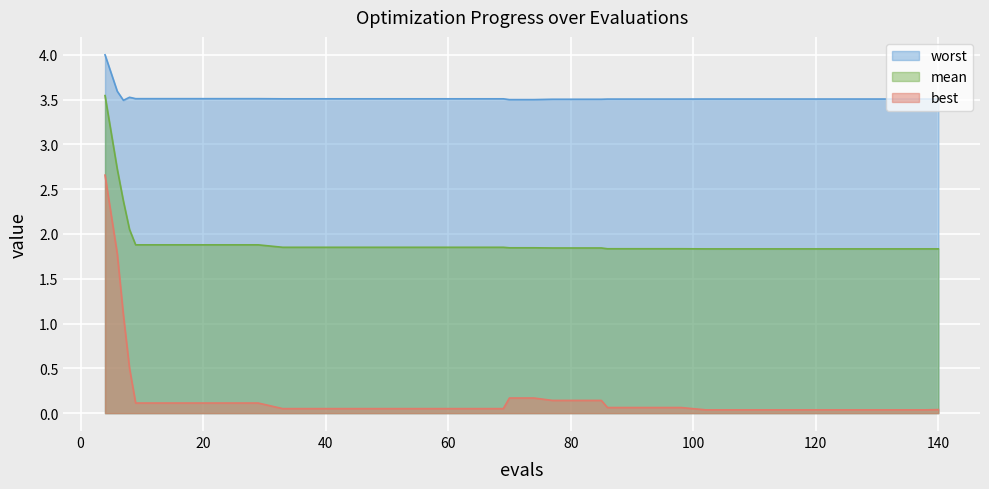

The value of worst at 6 is 3.6. True or false?

True